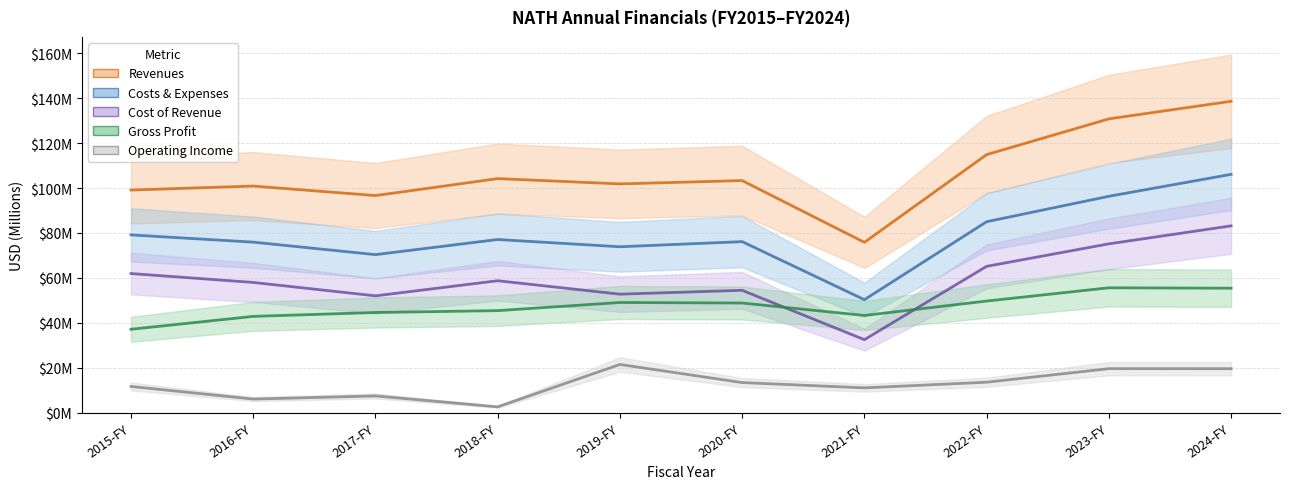

At which category is the sum across all series the highest?

2024-FY